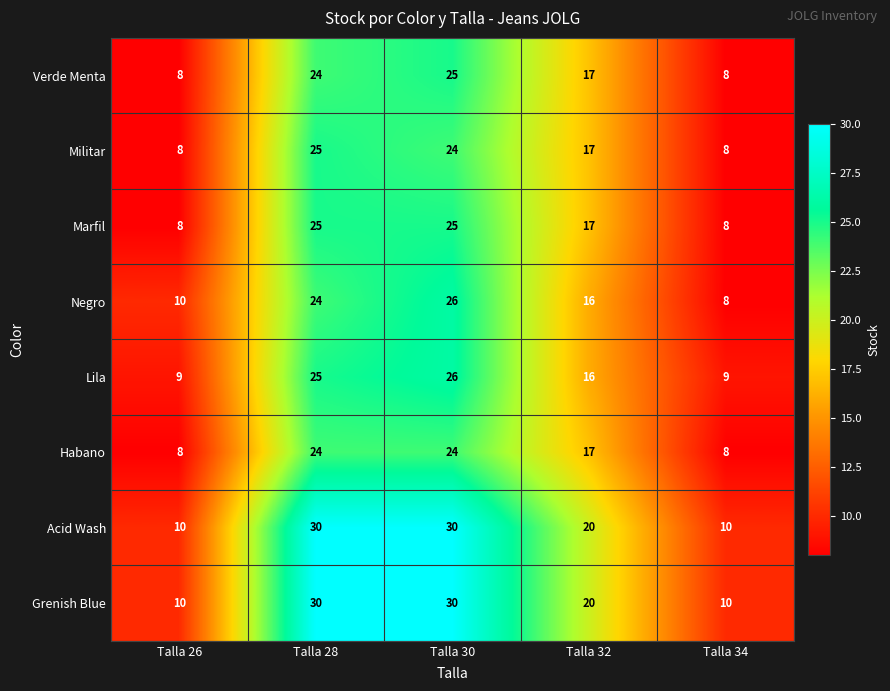

At which category is the sum across all series the highest?

Talla 30